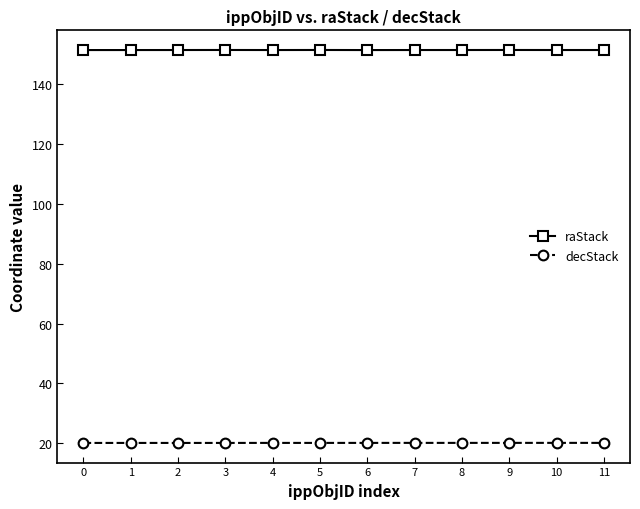

What is the lowest value of the decStack series?

20.1